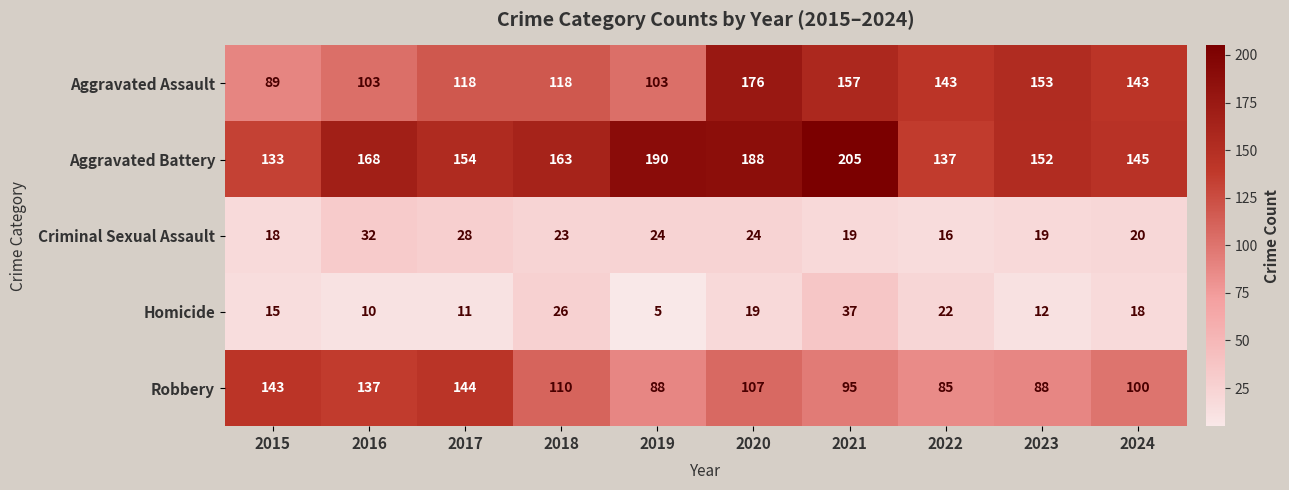

What is the difference between the maximum and minimum values in the Homicide series?

32